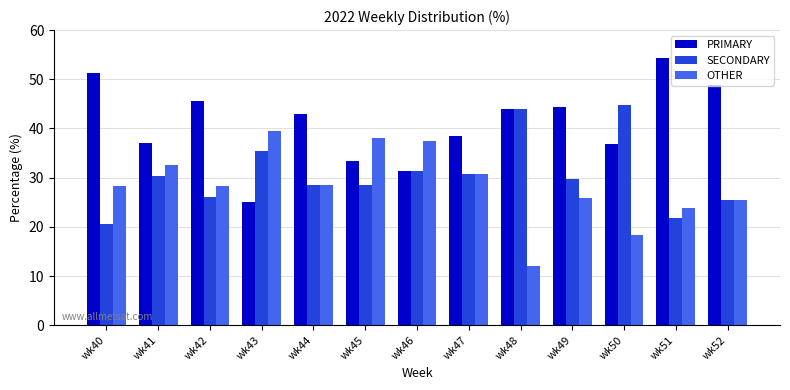

At how many categories does at least one series exceed 24?

13